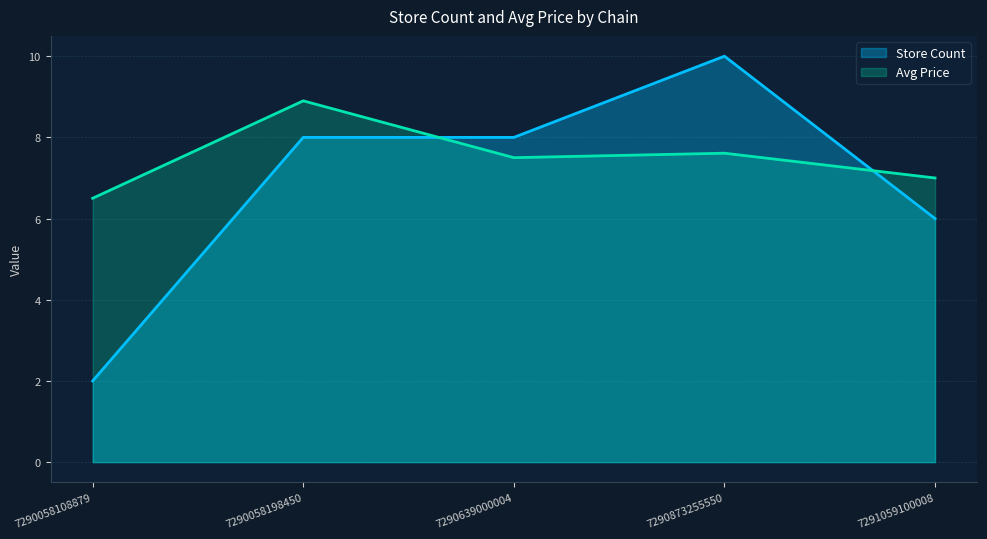

Reading right to left, transcribe all the data shown in this chart.

Store Count: 6.0	10.0	8.0	8.0	2.0
Avg Price: 7.0	7.6	7.5	8.9	6.5